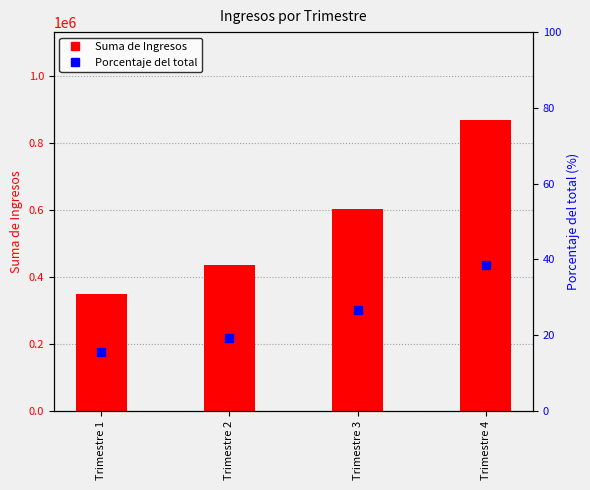

Which series has the largest total across all categories?

Suma de Ingresos